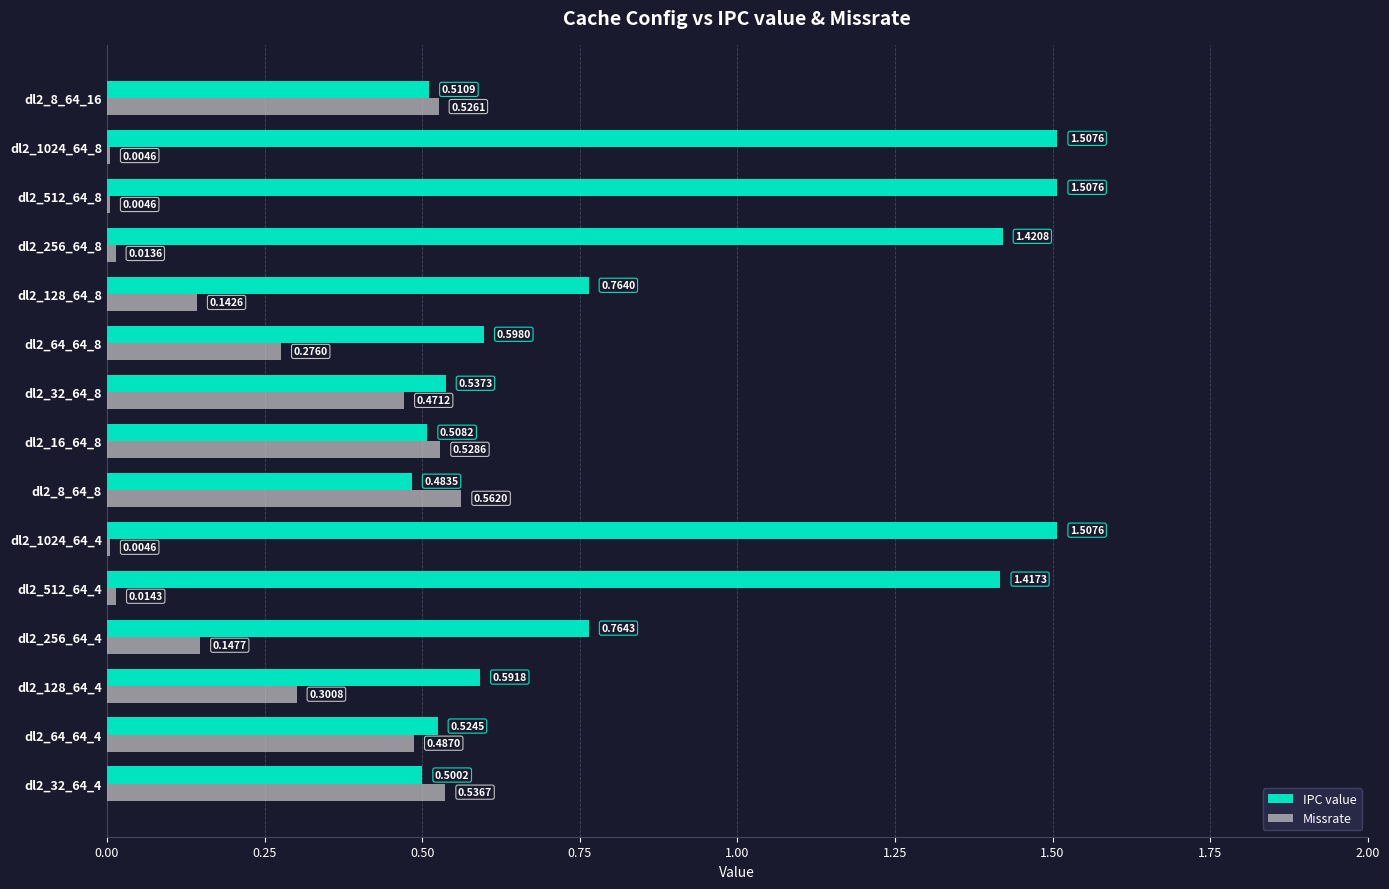

What is the average value of the IPC value series?

0.9